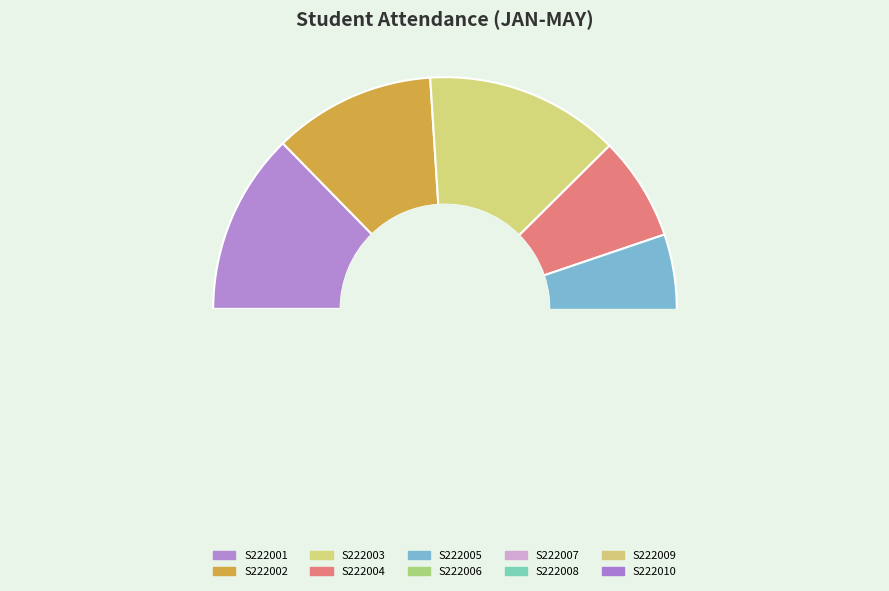

Which category has the biggest portion of the pie?

222003